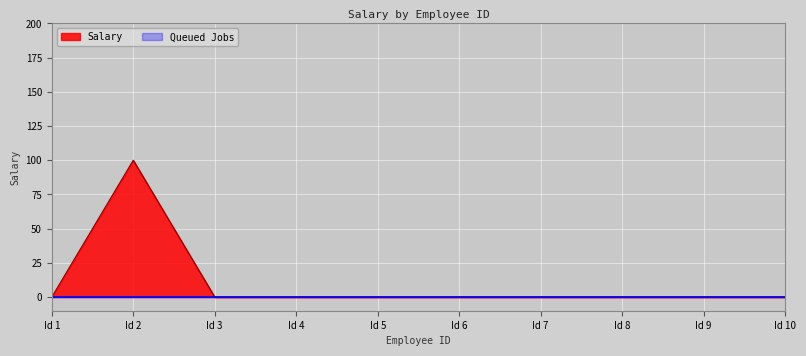

Where is the first local maximum?

2